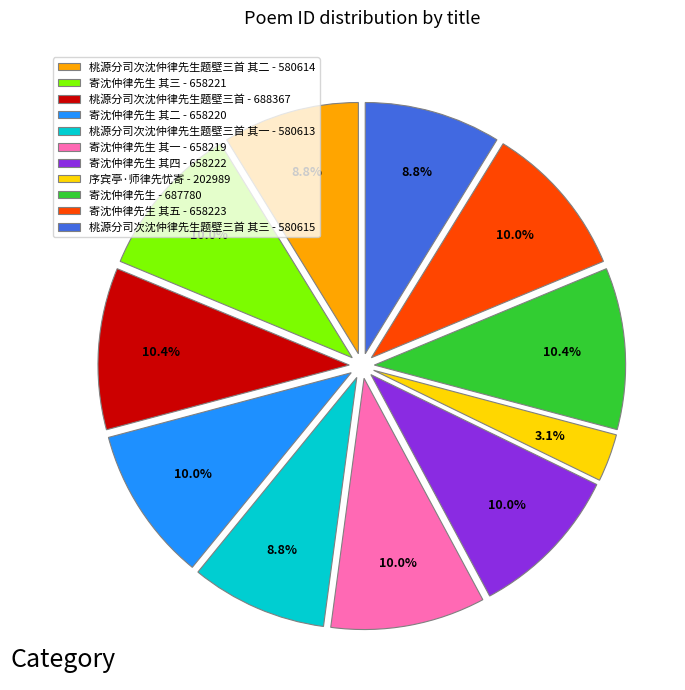

What is the smallest slice in the pie chart?

序宾亭·师律先忧寄 - 202989